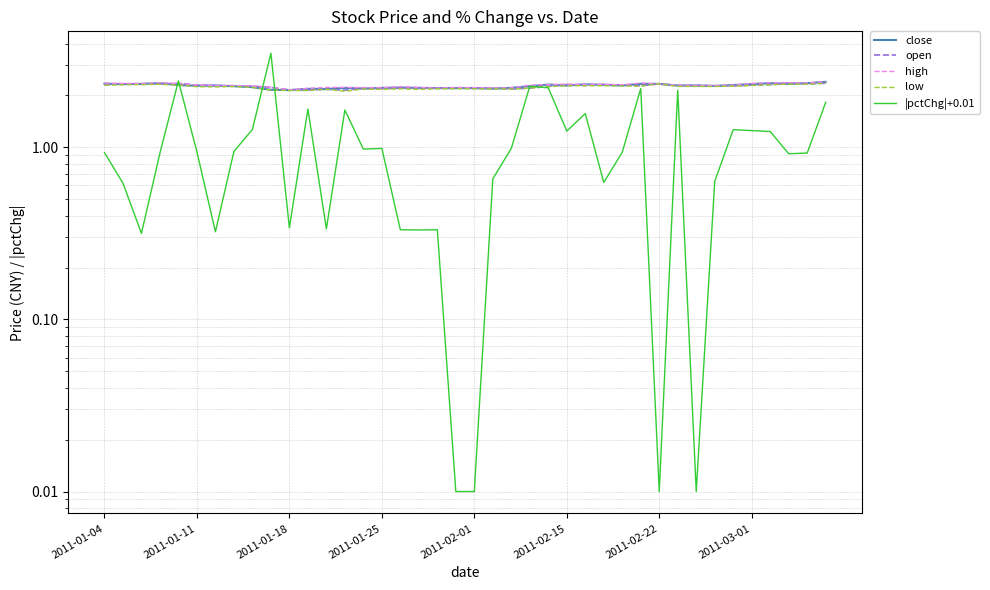

How many categories are shown in the chart?

40